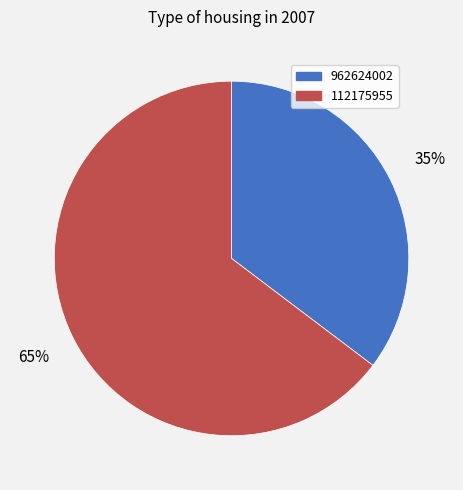

Which category has the biggest portion of the pie?

112175955